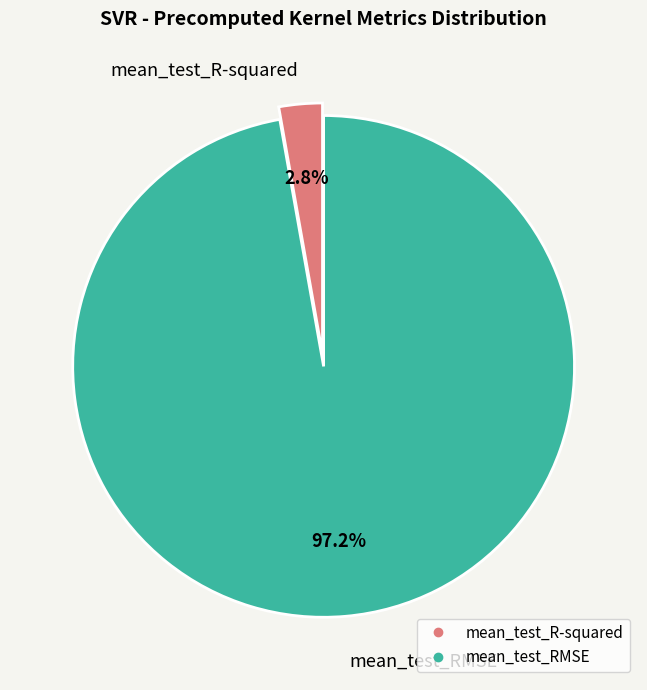

Rank the categories by value from highest to lowest.

mean_test_RMSE, mean_test_R-squared